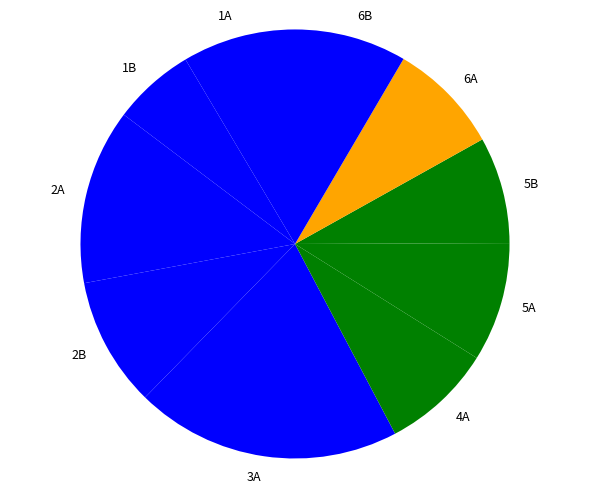

Is the sum of 2B and 3A greater than half?

No